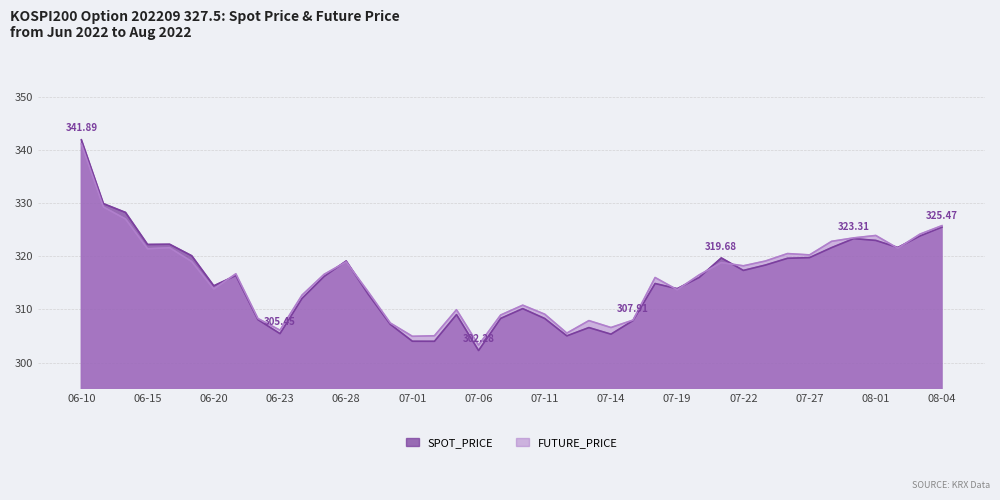

At which label does SPOT_PRICE reach its peak?

06-10